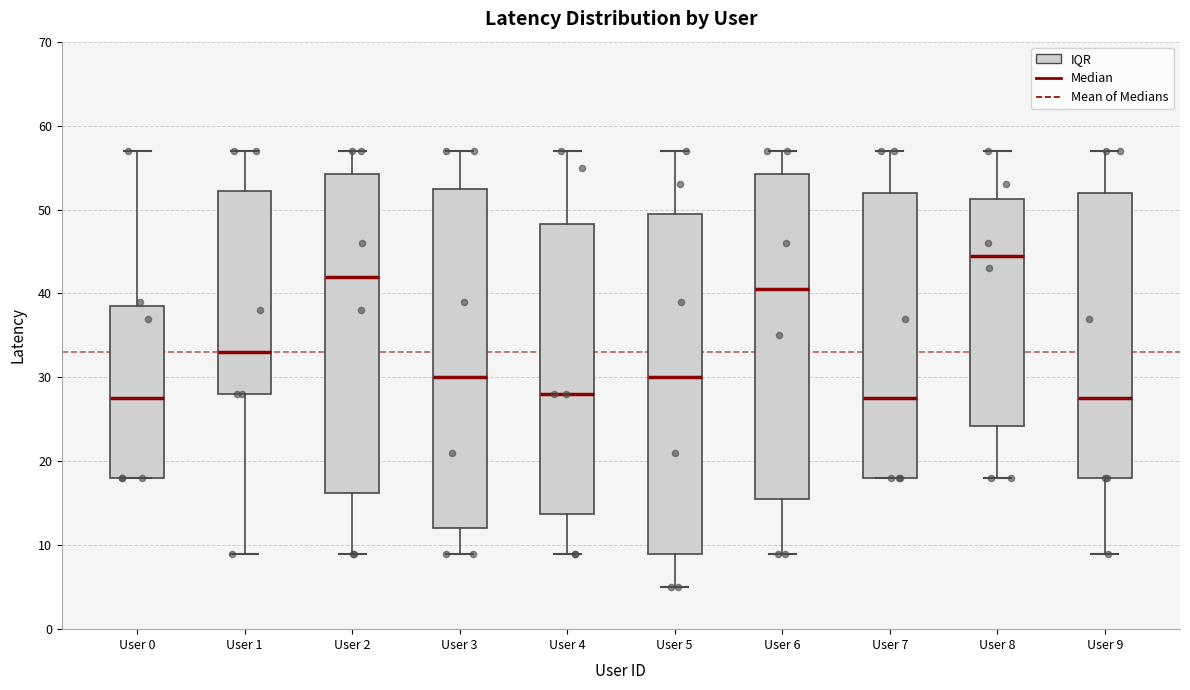

Reading left to right, read every box against the y-axis: the position of its median line, the range the box covers, and the ends of its whiskers. The values are not printed on the chart, so give them approximately, as read against the axis.

User 0: median 28, box 18 to 39, whiskers 18 to 57
User 1: median 33, box 28 to 52, whiskers 9 to 57
User 2: median 42, box 16 to 54, whiskers 9 to 57
User 3: median 30, box 12 to 53, whiskers 9 to 57
User 4: median 28, box 14 to 48, whiskers 9 to 57
User 5: median 30, box 9 to 50, whiskers 5 to 57
User 6: median 41, box 16 to 54, whiskers 9 to 57
User 7: median 28, box 18 to 52, whiskers 18 to 57
User 8: median 45, box 24 to 51, whiskers 18 to 57
User 9: median 28, box 18 to 52, whiskers 9 to 57